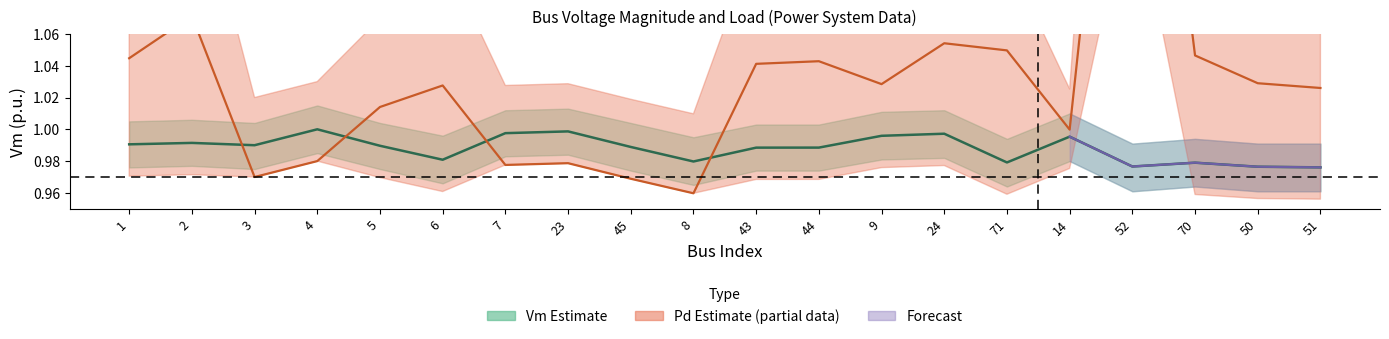

What is the label of the 9th point from the left?

45